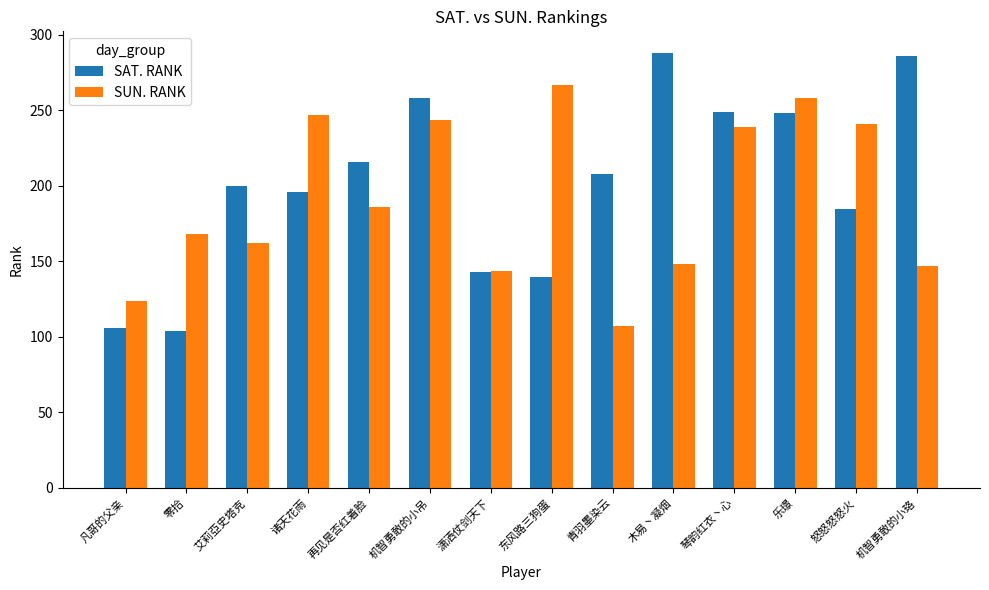

What is the difference between the highest and lowest values at 艾莉亞史塔克?

38